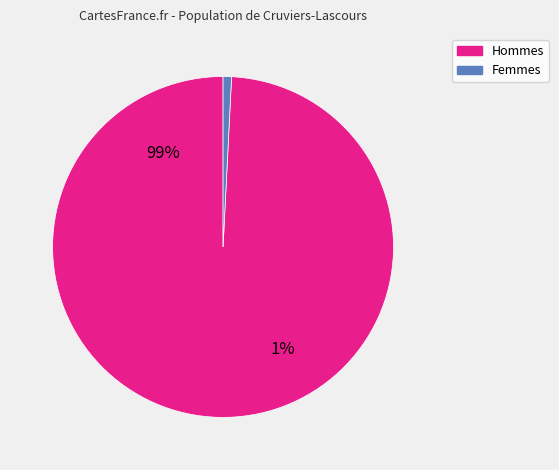

Do 2 and 3 together represent more than half of the pie?

No